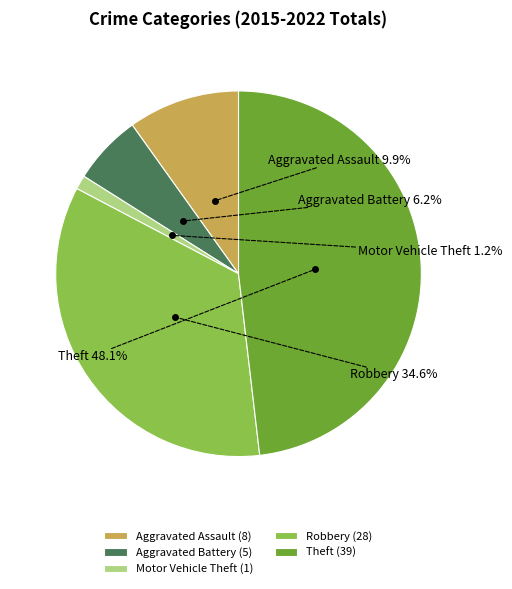

Is it true that Robbery is 35% of the pie?

True